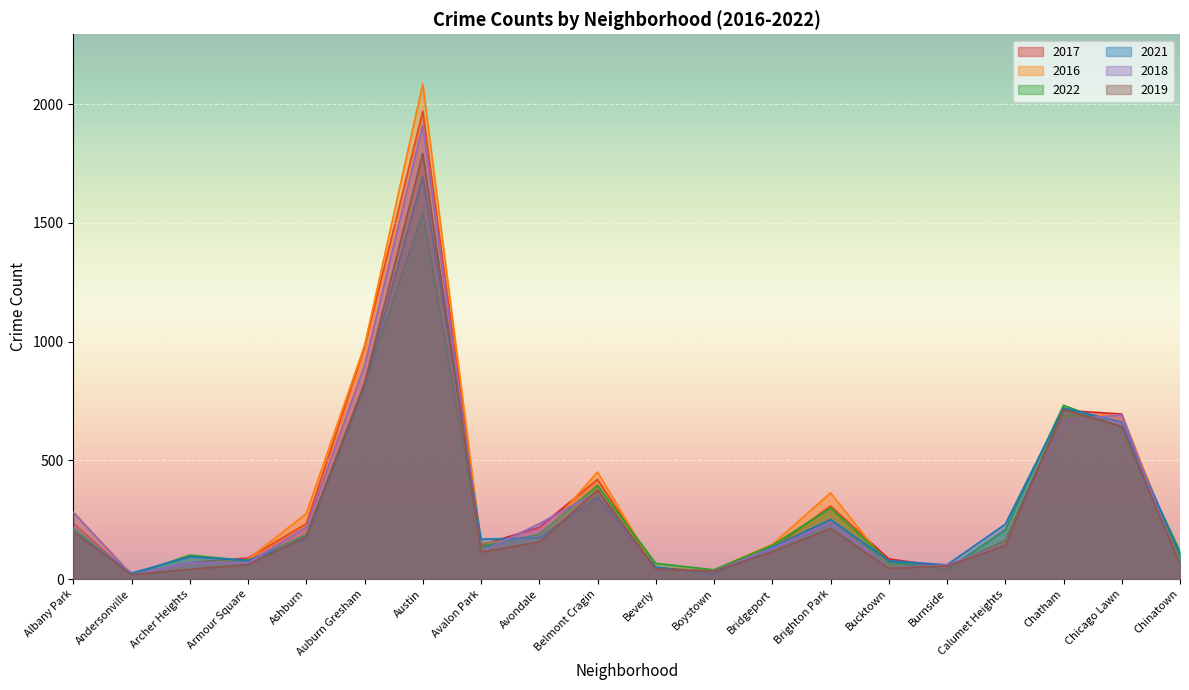

List the labels in order of 2021 value, smallest first.

Boystown, Andersonville, Beverly, Burnside, Bucktown, Armour Square, Archer Heights, Chinatown, Bridgeport, Avalon Park, Ashburn, Avondale, Albany Park, Calumet Heights, Brighton Park, Belmont Cragin, Chicago Lawn, Chatham, Auburn Gresham, Austin